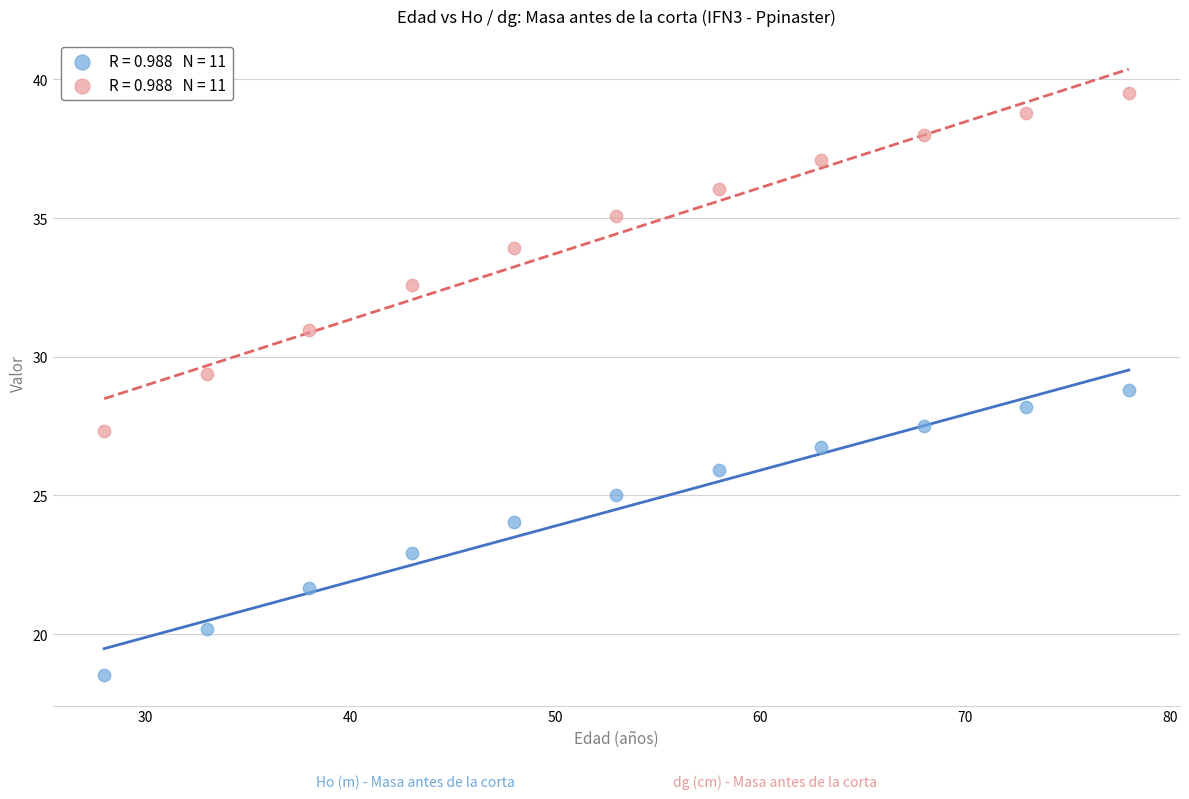

Across all data points, what is the range of Y values (max minus min)?

21.0